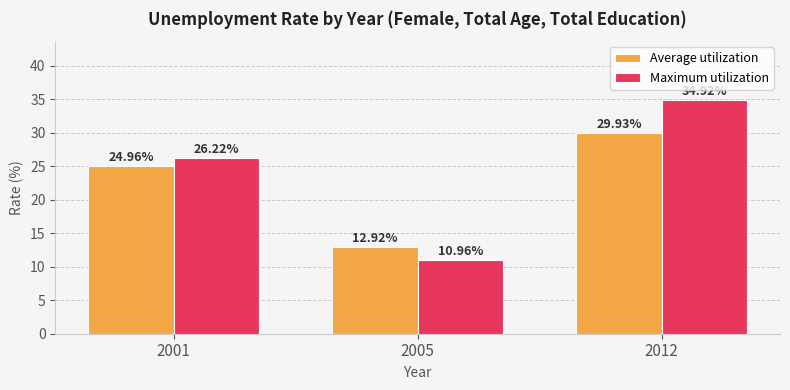

Reading left to right, extract all data points from this chart.

Average utilization: 25.0	12.9	29.9
Maximum utilization: 26.2	11.0	34.9